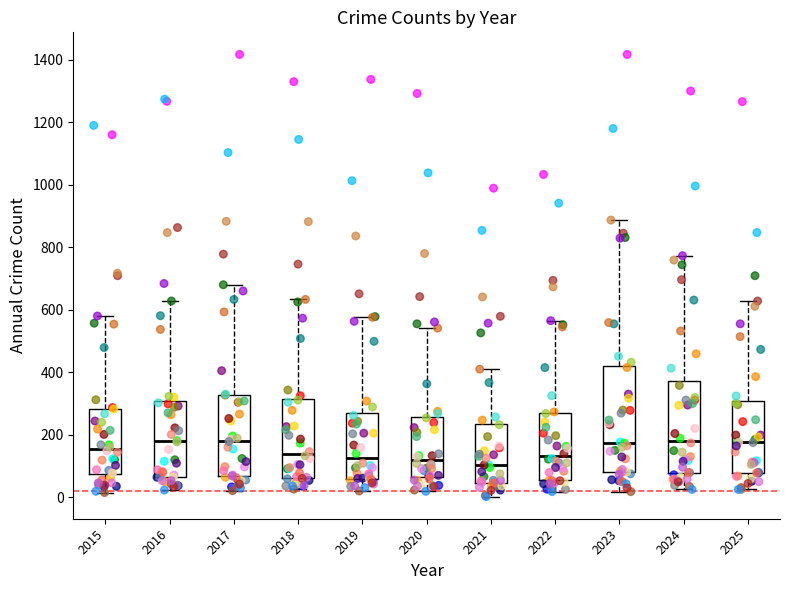

Where does the upper whisker of the box at x = 2020 end on the y-axis? The values are not printed on the chart, so give them approximately, as read against the axis.

540